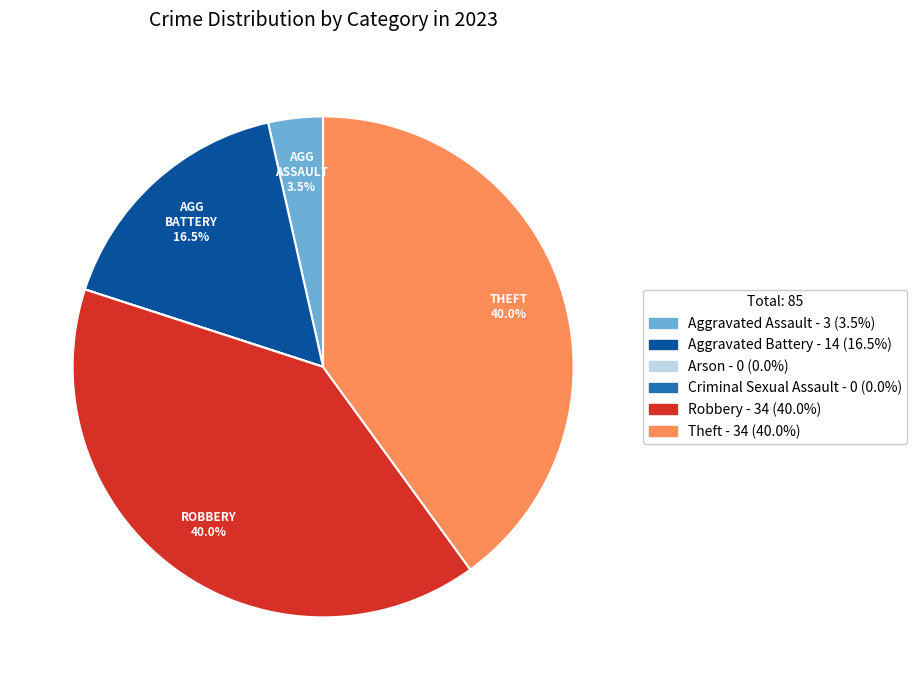

What percentage is the Robbery slice, to the nearest percent?

40%